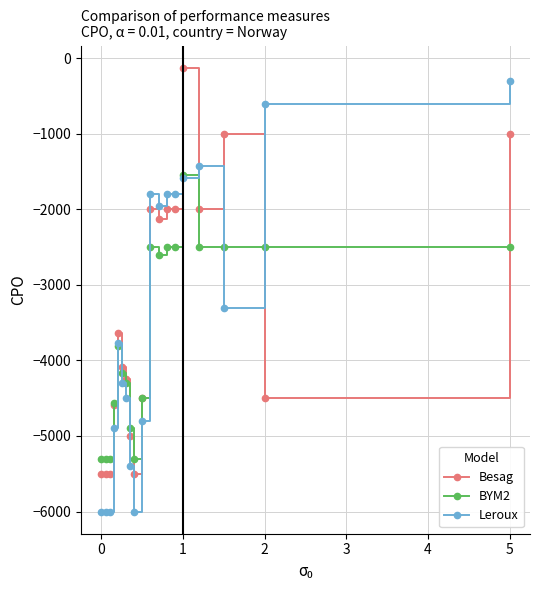

True or false: BYM2 has more than 1 points higher than both neighbors.

True